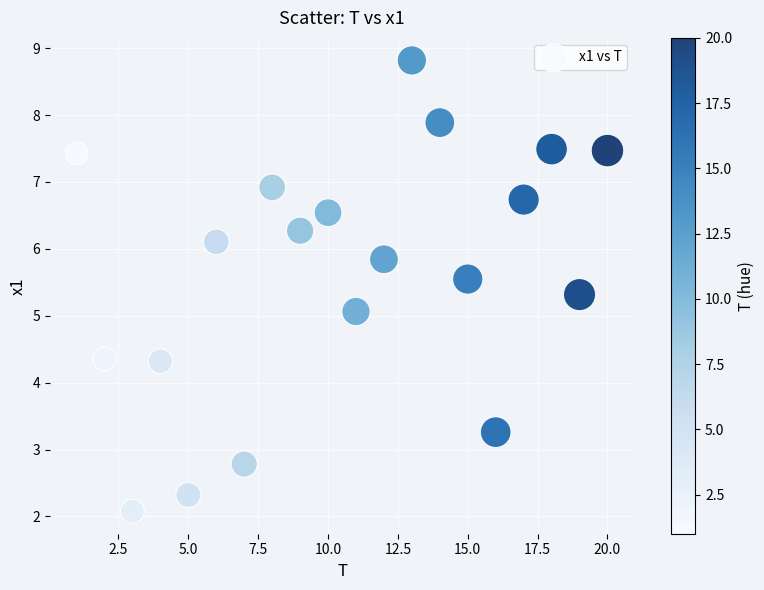

What is the range of Y values (max minus min)?

6.7